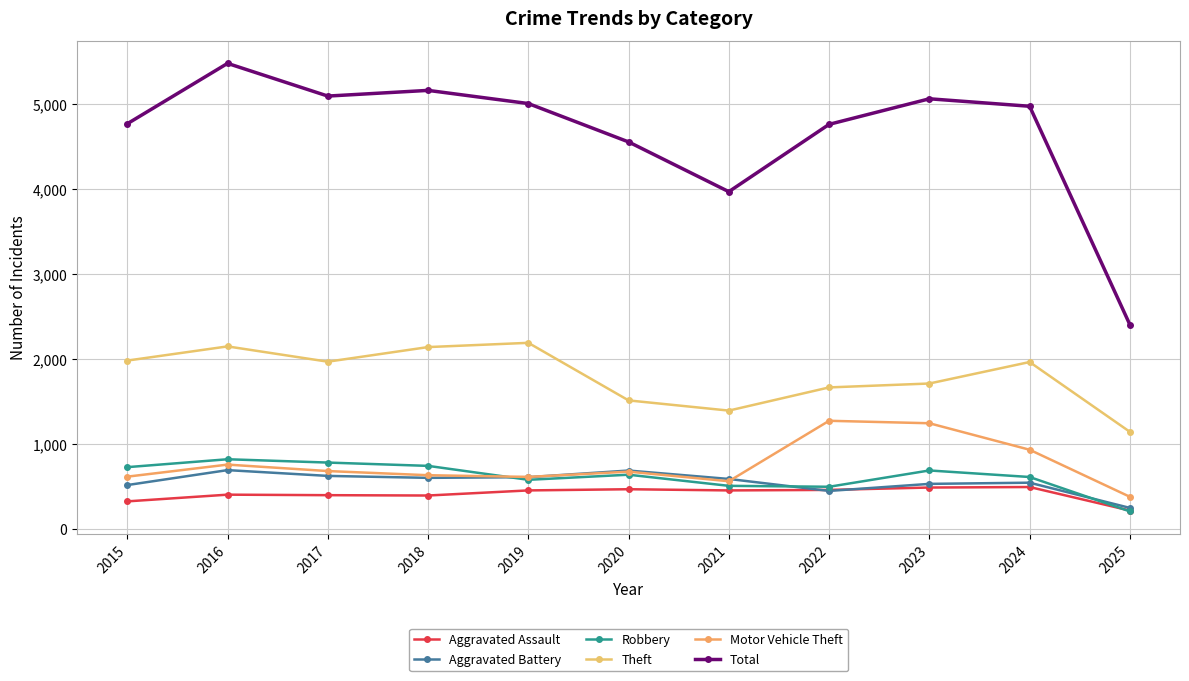

Does the chart display data point markers on the line(s)?

Yes